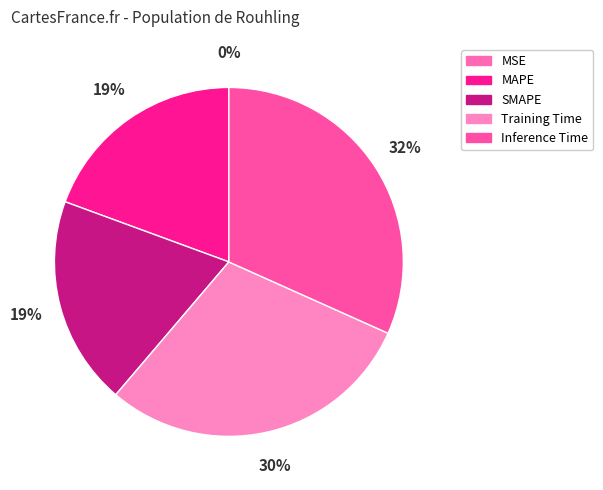

Which slice is the smallest?

MSE